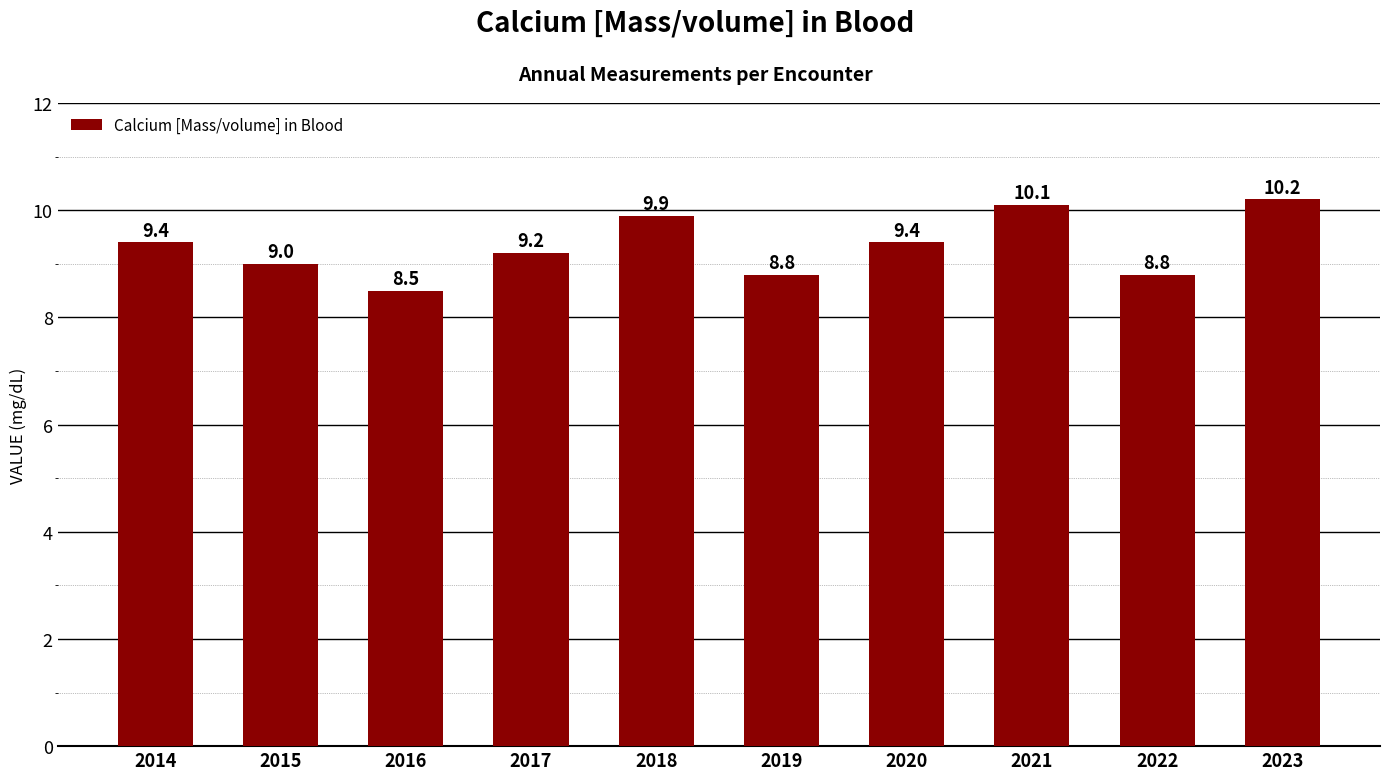

What is the minimum value shown in the chart?

8.5